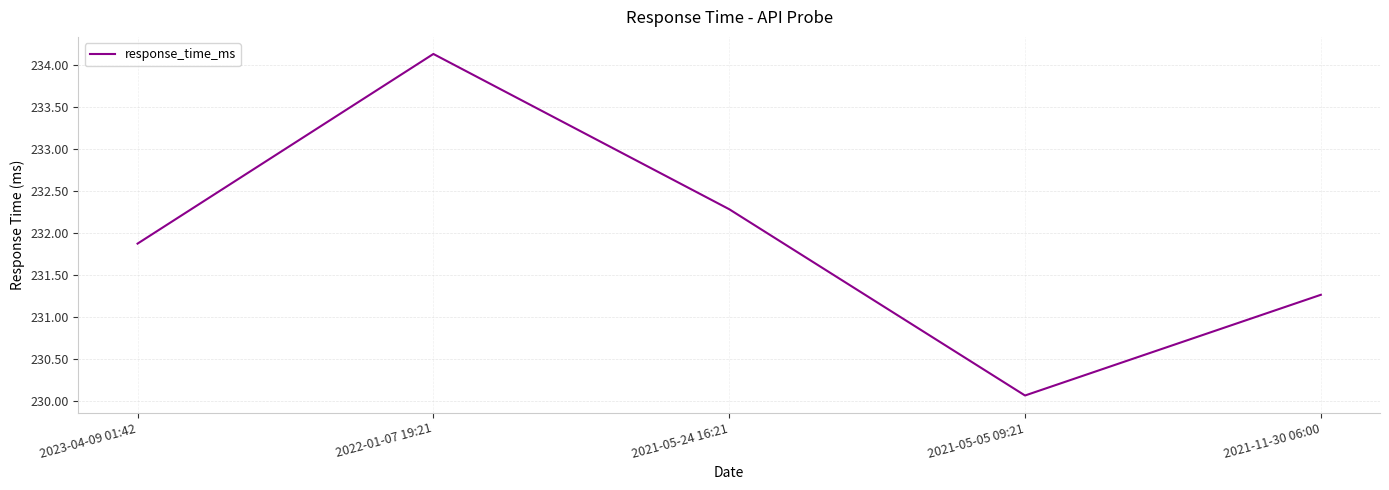

What position from the right is 2022-01-07 19:21?

4